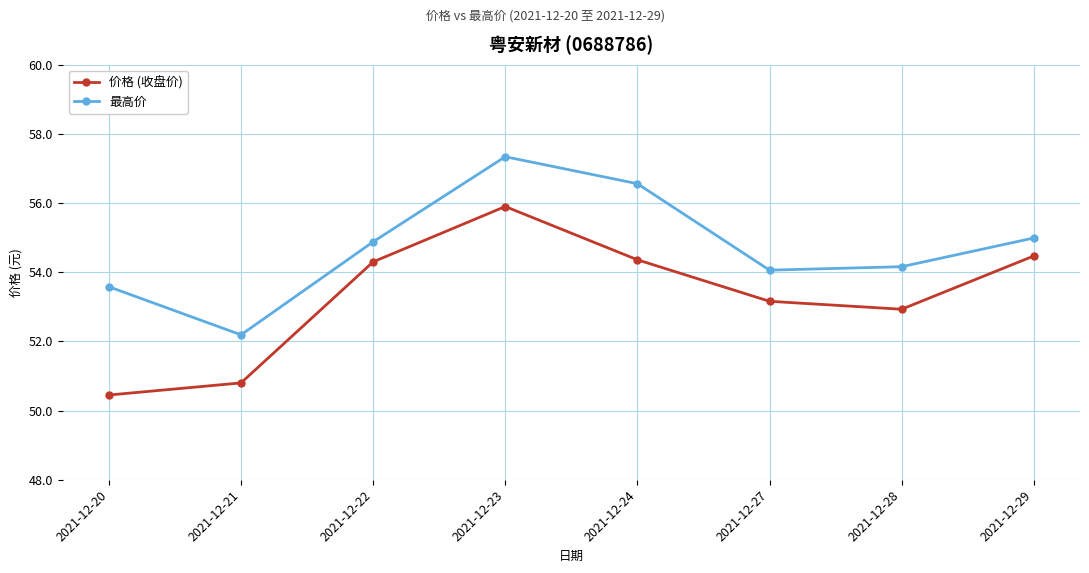

The value of 价格 (收盘价) at 2021-12-20 is 50.5. True or false?

True